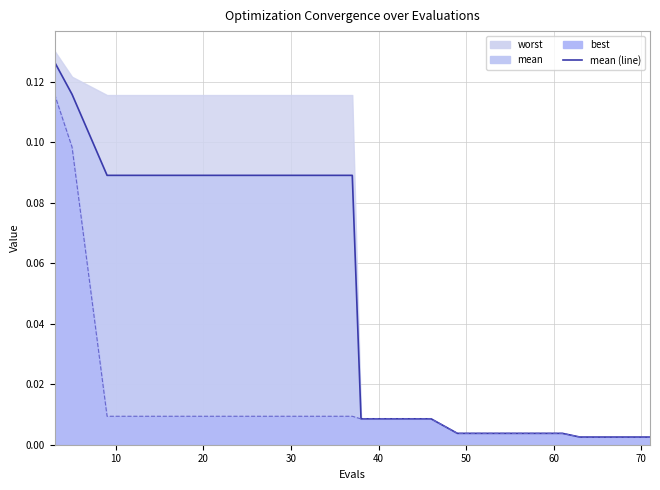

The value of mean (line) at 30 is 0.1. True or false?

True